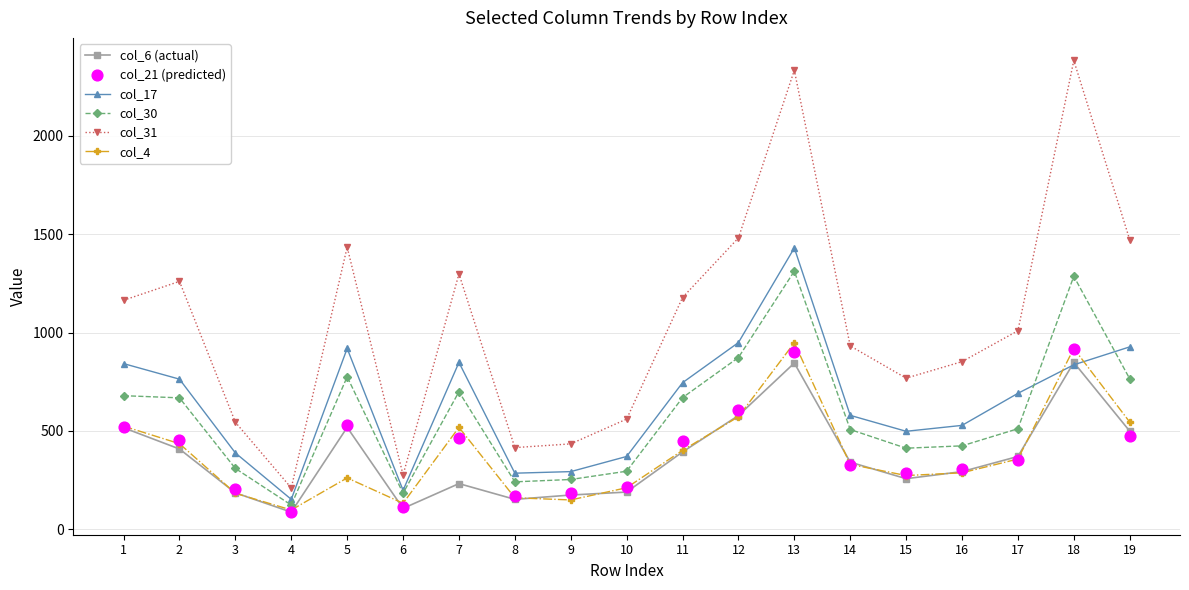

Which series has the widest spread of Y values?

col_31